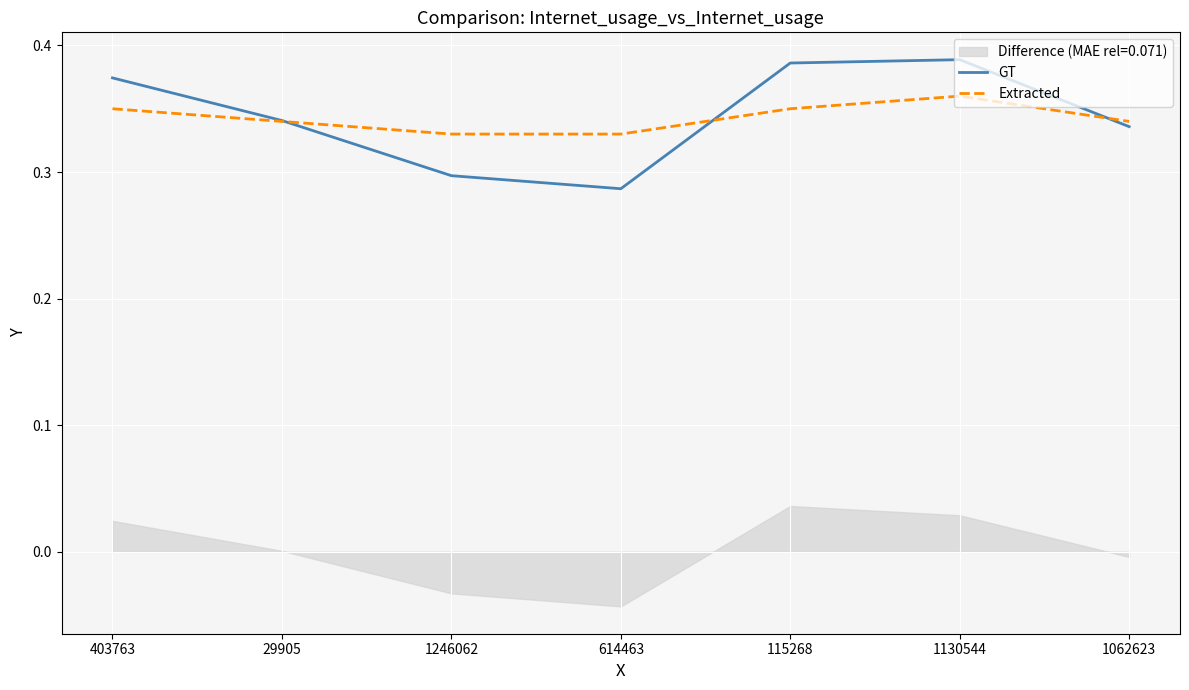

At which label is GT closest to 0?

614463